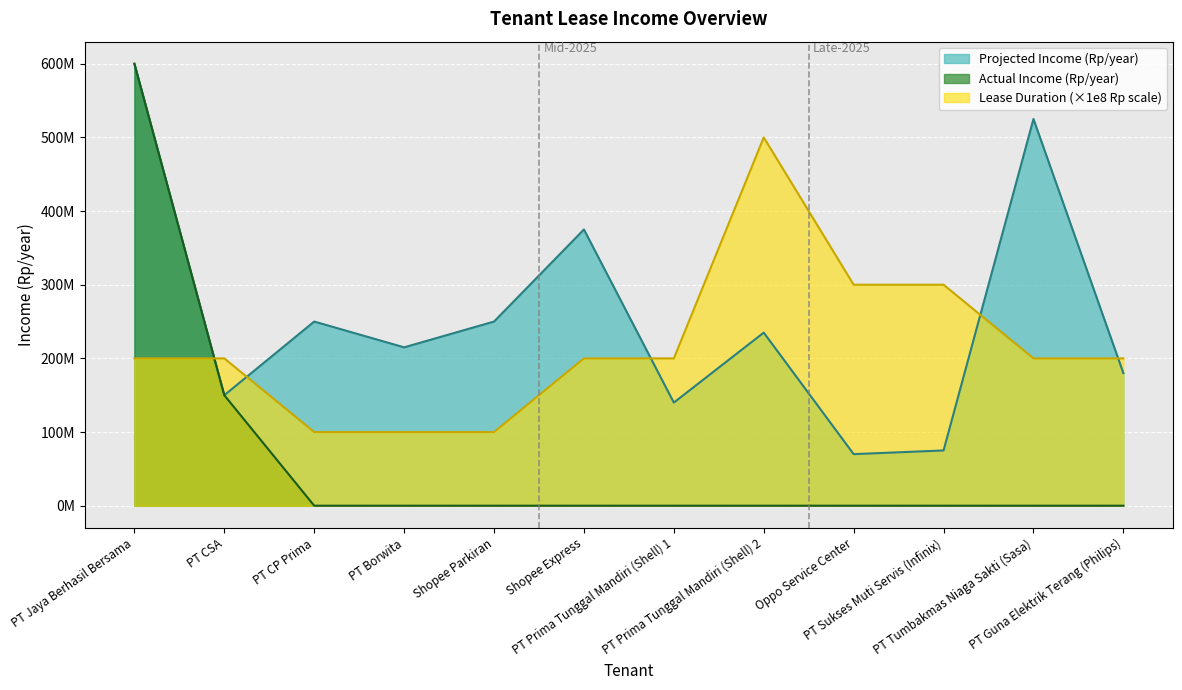

Between which two adjacent categories do Lease Duration (Years) and Projected Income (Rp/year) first intersect?

PT Jaya Berhasil Bersama and PT CSA